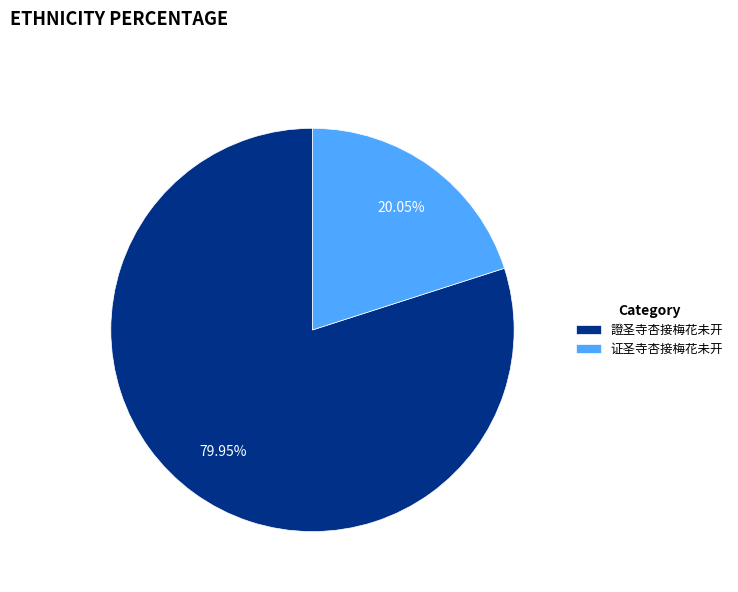

To the nearest percent, what percentage of the pie is 證圣寺杏接梅花未开?

80%